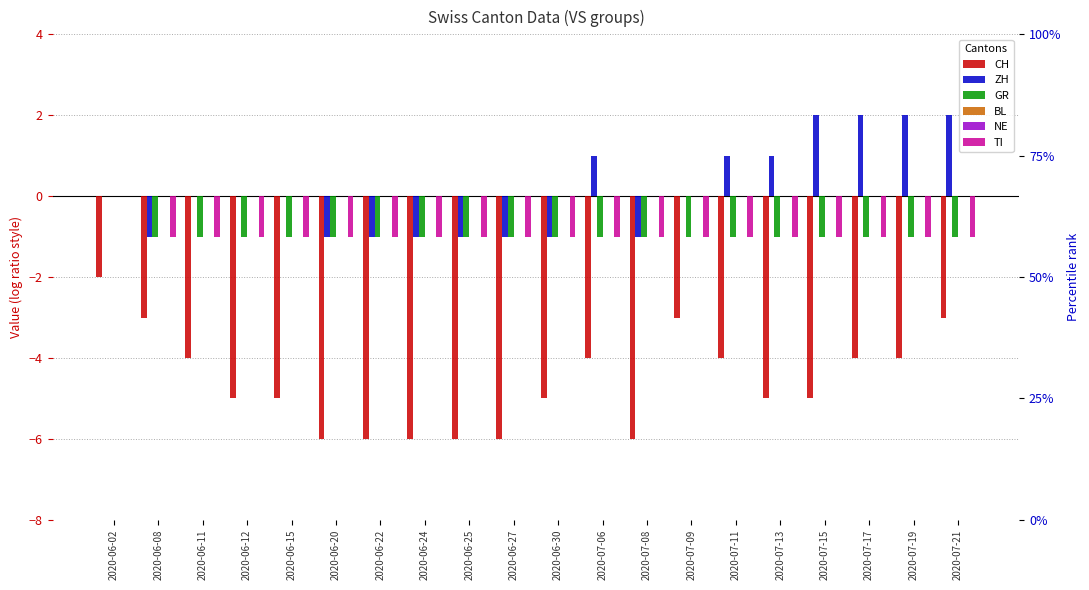

What is the total value across all series at 2020-06-24?

-9